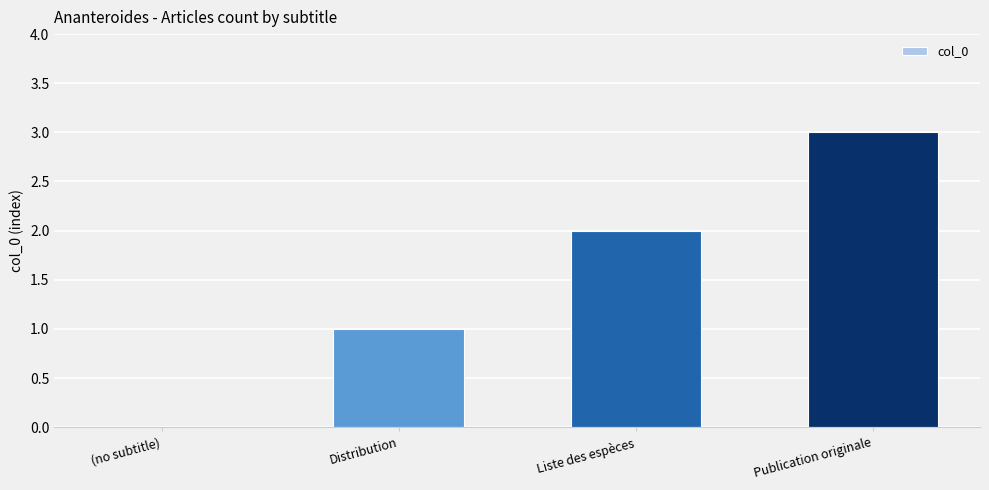

What is the sum of the values at Liste des espèces and Publication originale?

5